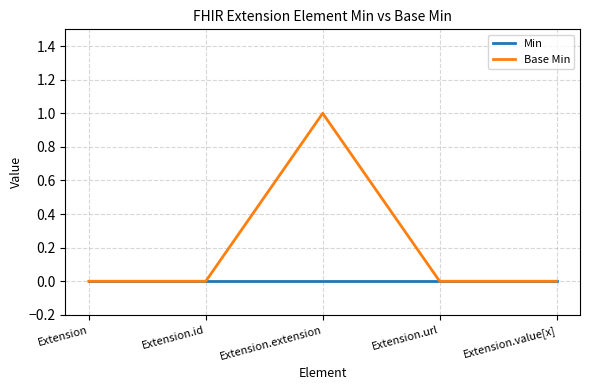

Which series has the largest total across all categories?

Base Min